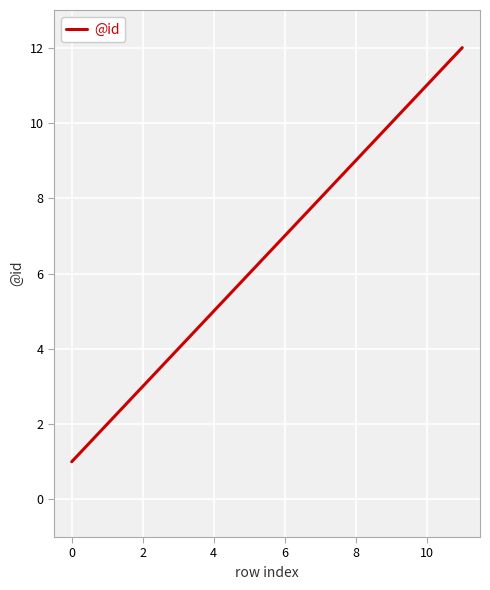

What is the maximum value shown in the chart?

12